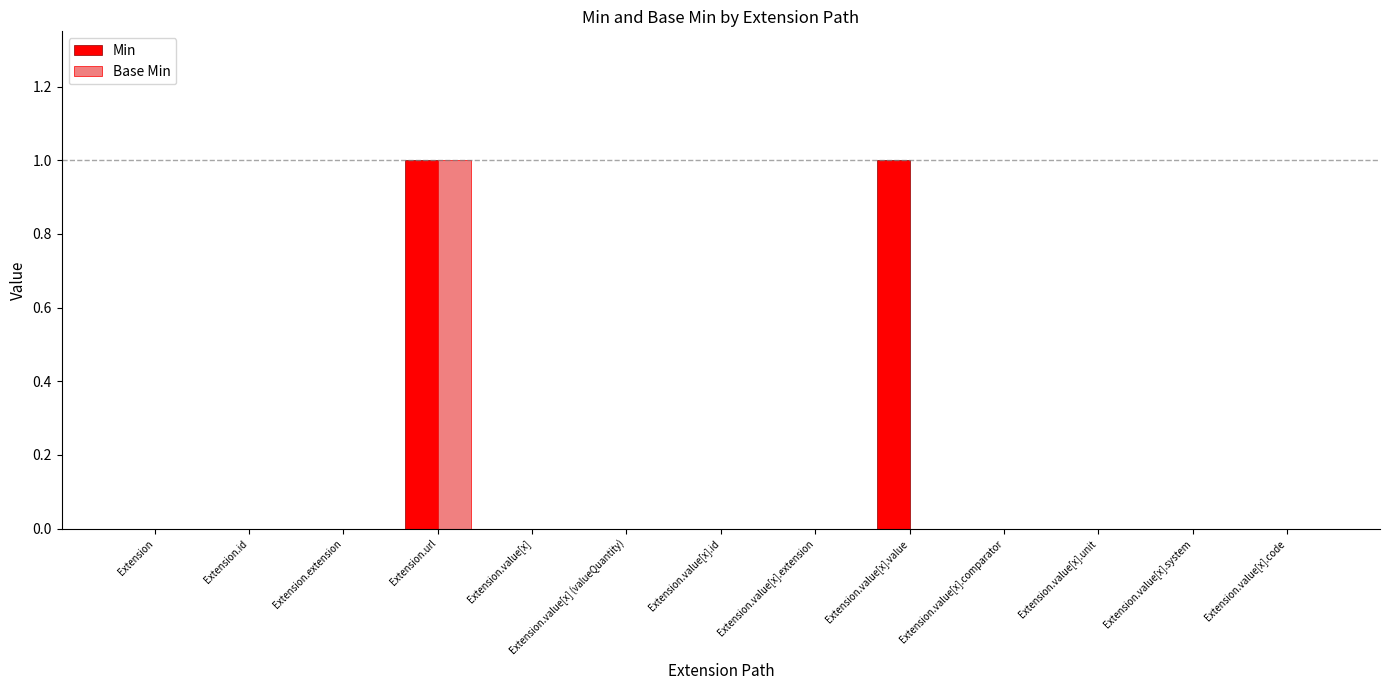

Between Extension.value[x].value and Extension.value[x].comparator, which series saw the biggest shift?

Min